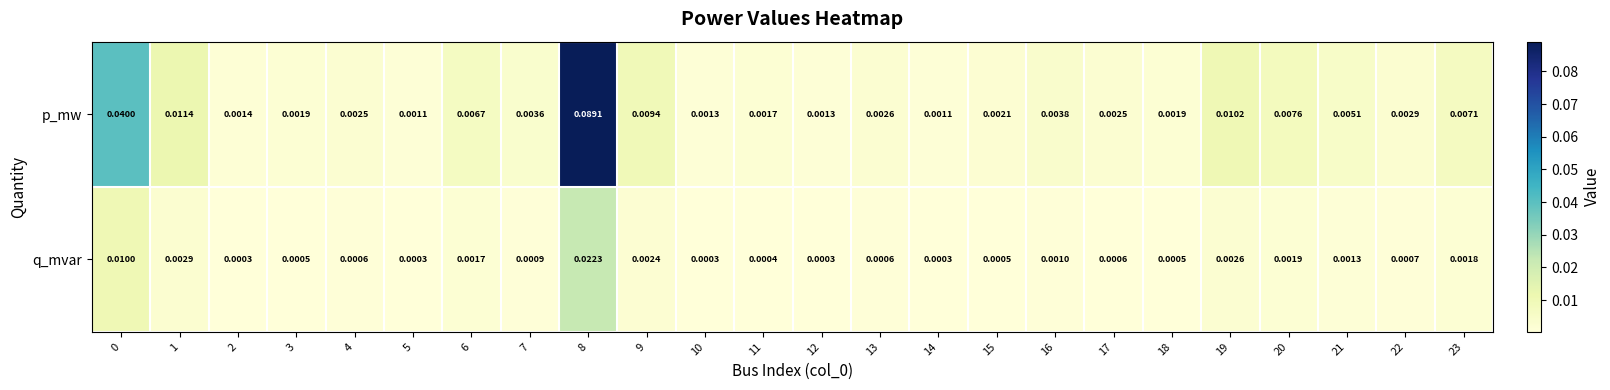

Between 10 and 14, which series saw the biggest shift?

p_mw